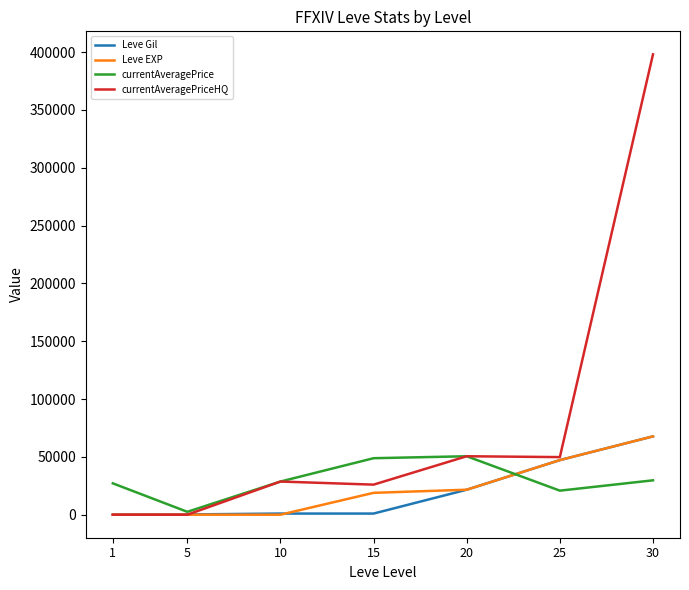

What are all the series names shown in the legend?

Leve Gil, Leve EXP, currentAveragePrice, currentAveragePriceHQ